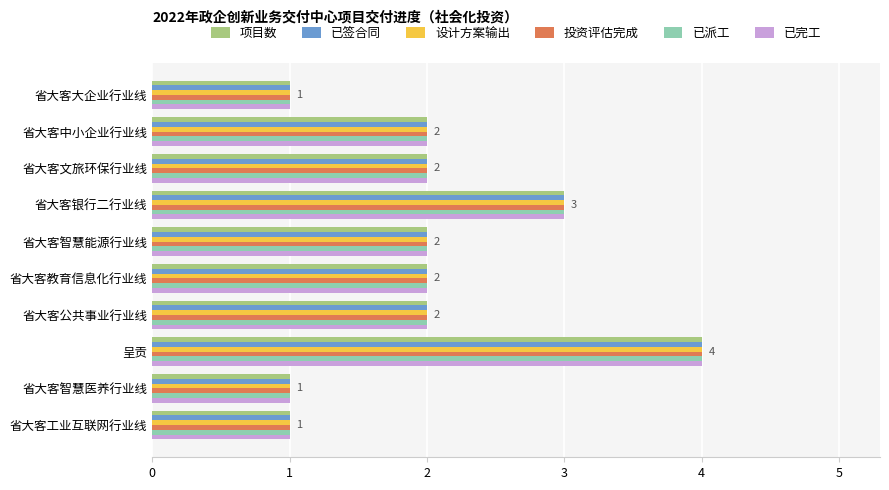

What is the maximum value shown in the chart?

4